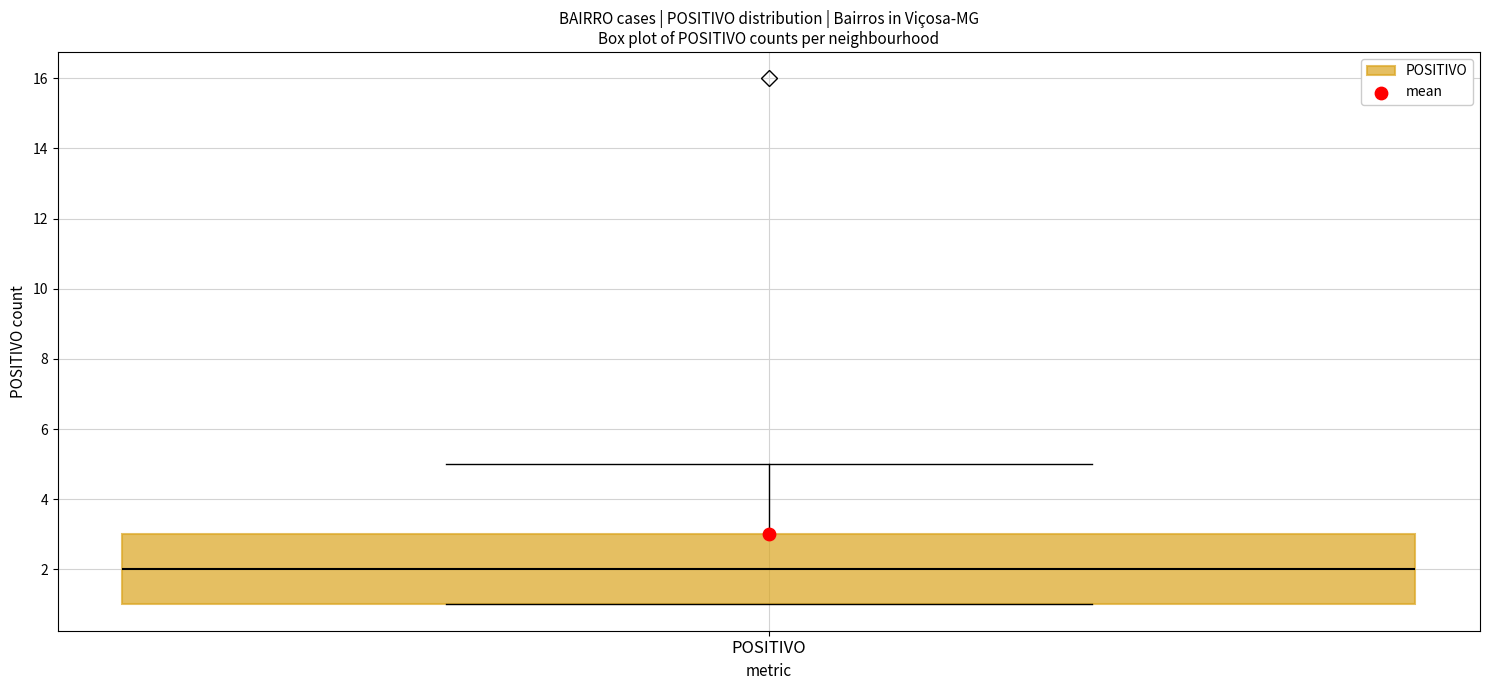

Transcribe this box plot: give where the median line is, the range the box spans, and where the two whiskers end, as read against the y-axis. The values are not printed on the chart, so give them approximately, as read against the axis.

median 2, box 1 to 3, whiskers 1 to 5